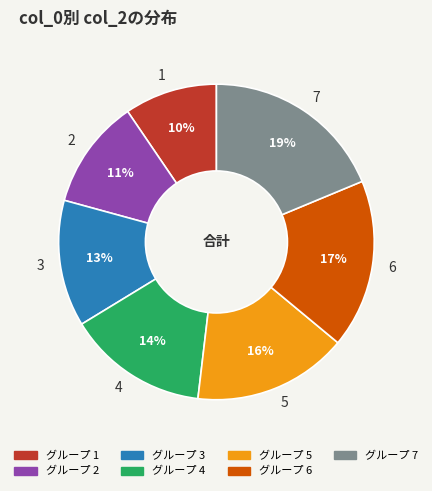

Do 1 and 6 together represent more than half of the pie?

No